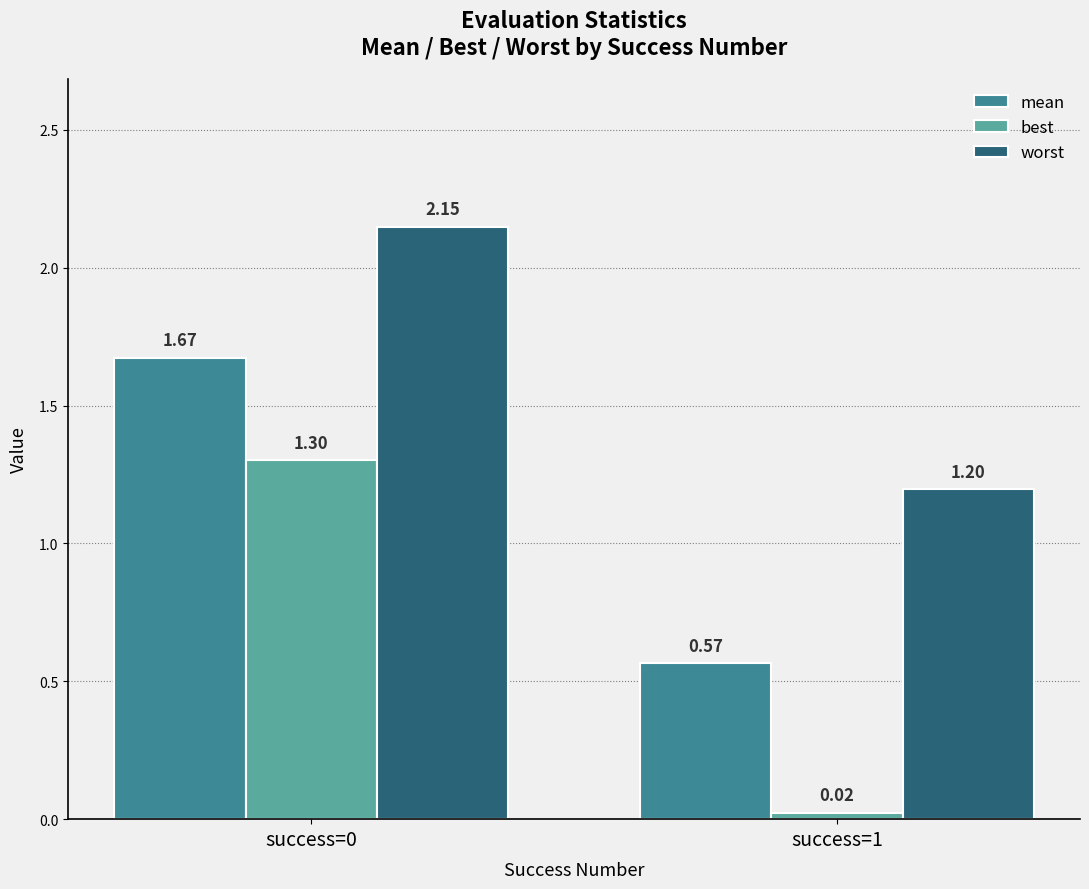

At which label is best closest to 0?

success=1